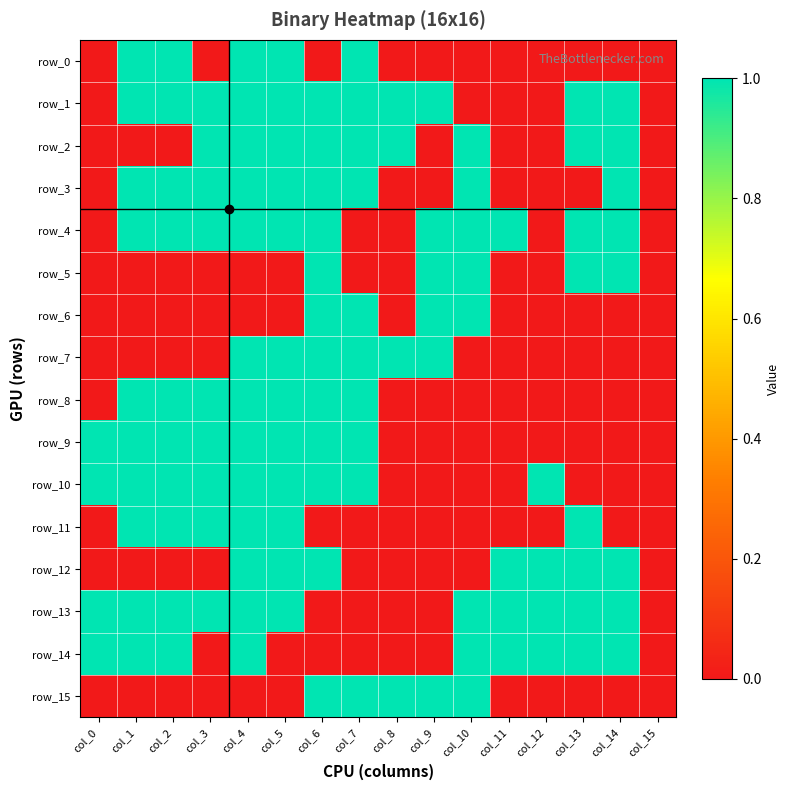

Reading left to right, what are all the values shown in this chart?

row_0: col_0=0	col_1=1	col_2=1	col_3=0	col_4=1	col_5=1	col_6=0	col_7=1	col_8=0	col_9=0	col_10=0	col_11=0	col_12=0	col_13=0	col_14=0	col_15=0
row_1: col_0=0	col_1=1	col_2=1	col_3=1	col_4=1	col_5=1	col_6=1	col_7=1	col_8=1	col_9=1	col_10=0	col_11=0	col_12=0	col_13=1	col_14=1	col_15=0
row_2: col_0=0	col_1=0	col_2=0	col_3=1	col_4=1	col_5=1	col_6=1	col_7=1	col_8=1	col_9=0	col_10=1	col_11=0	col_12=0	col_13=1	col_14=1	col_15=0
row_3: col_0=0	col_1=1	col_2=1	col_3=1	col_4=1	col_5=1	col_6=1	col_7=1	col_8=0	col_9=0	col_10=1	col_11=0	col_12=0	col_13=0	col_14=1	col_15=0
row_4: col_0=0	col_1=1	col_2=1	col_3=1	col_4=1	col_5=1	col_6=1	col_7=0	col_8=0	col_9=1	col_10=1	col_11=1	col_12=0	col_13=1	col_14=1	col_15=0
row_5: col_0=0	col_1=0	col_2=0	col_3=0	col_4=0	col_5=0	col_6=1	col_7=0	col_8=0	col_9=1	col_10=1	col_11=0	col_12=0	col_13=1	col_14=1	col_15=0
row_6: col_0=0	col_1=0	col_2=0	col_3=0	col_4=0	col_5=0	col_6=1	col_7=1	col_8=0	col_9=1	col_10=1	col_11=0	col_12=0	col_13=0	col_14=0	col_15=0
row_7: col_0=0	col_1=0	col_2=0	col_3=0	col_4=1	col_5=1	col_6=1	col_7=1	col_8=1	col_9=1	col_10=0	col_11=0	col_12=0	col_13=0	col_14=0	col_15=0
row_8: col_0=0	col_1=1	col_2=1	col_3=1	col_4=1	col_5=1	col_6=1	col_7=1	col_8=0	col_9=0	col_10=0	col_11=0	col_12=0	col_13=0	col_14=0	col_15=0
row_9: col_0=1	col_1=1	col_2=1	col_3=1	col_4=1	col_5=1	col_6=1	col_7=1	col_8=0	col_9=0	col_10=0	col_11=0	col_12=0	col_13=0	col_14=0	col_15=0
row_10: col_0=1	col_1=1	col_2=1	col_3=1	col_4=1	col_5=1	col_6=1	col_7=1	col_8=0	col_9=0	col_10=0	col_11=0	col_12=1	col_13=0	col_14=0	col_15=0
row_11: col_0=0	col_1=1	col_2=1	col_3=1	col_4=1	col_5=1	col_6=0	col_7=0	col_8=0	col_9=0	col_10=0	col_11=0	col_12=0	col_13=1	col_14=0	col_15=0
row_12: col_0=0	col_1=0	col_2=0	col_3=0	col_4=1	col_5=1	col_6=1	col_7=0	col_8=0	col_9=0	col_10=0	col_11=1	col_12=1	col_13=1	col_14=1	col_15=0
row_13: col_0=1	col_1=1	col_2=1	col_3=1	col_4=1	col_5=1	col_6=0	col_7=0	col_8=0	col_9=0	col_10=1	col_11=1	col_12=1	col_13=1	col_14=1	col_15=0
row_14: col_0=1	col_1=1	col_2=1	col_3=0	col_4=1	col_5=0	col_6=0	col_7=0	col_8=0	col_9=0	col_10=1	col_11=1	col_12=1	col_13=1	col_14=1	col_15=0
row_15: col_0=0	col_1=0	col_2=0	col_3=0	col_4=0	col_5=0	col_6=1	col_7=1	col_8=1	col_9=1	col_10=1	col_11=0	col_12=0	col_13=0	col_14=0	col_15=0